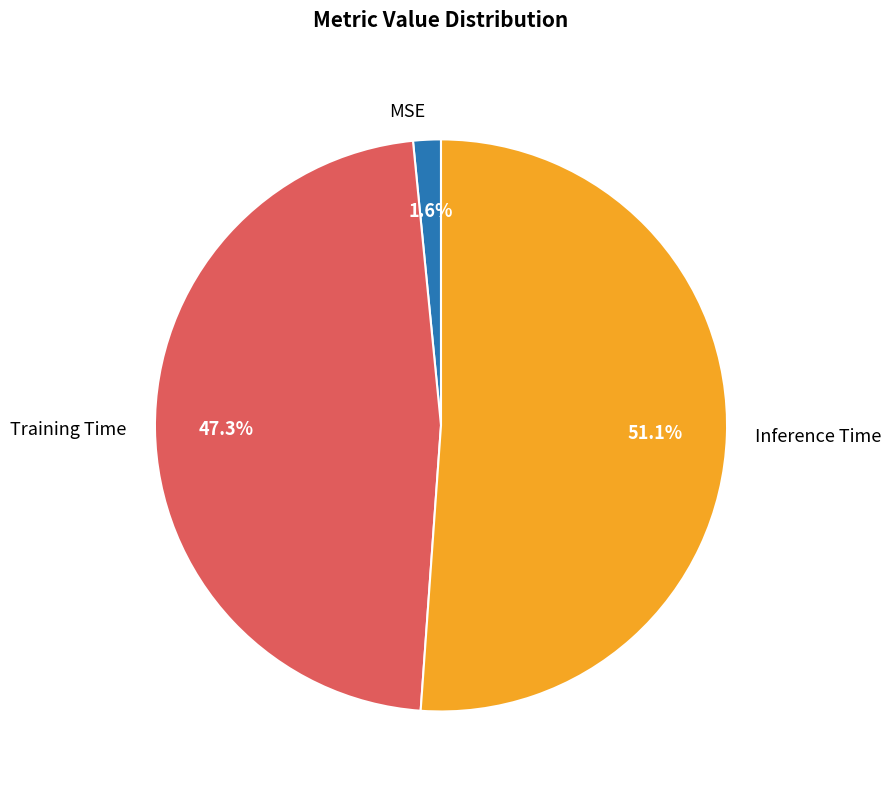

Does Inference Time account for over 50% of the chart?

Yes